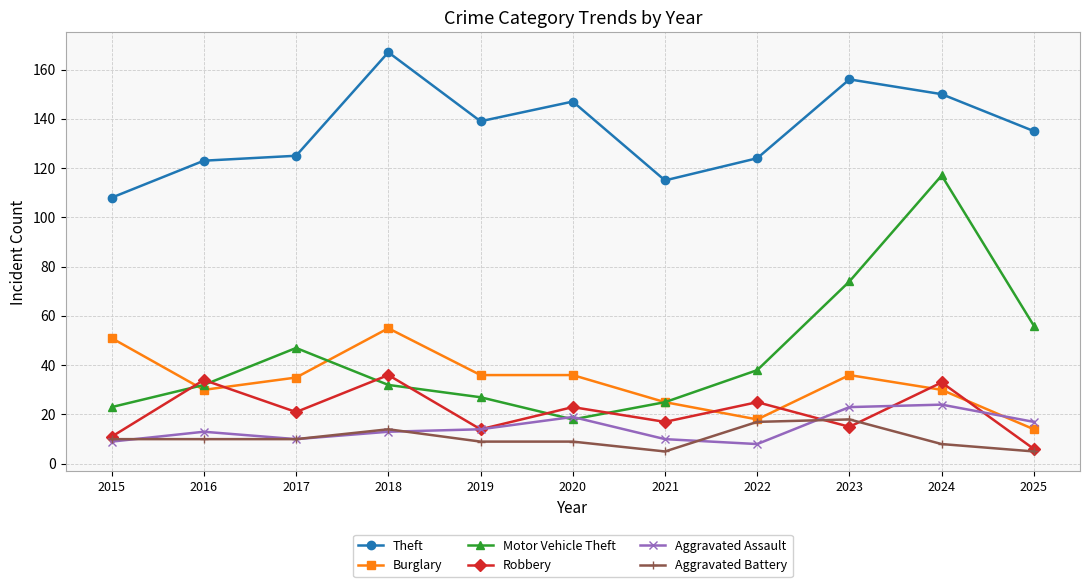

How many series are shown in this chart?

6